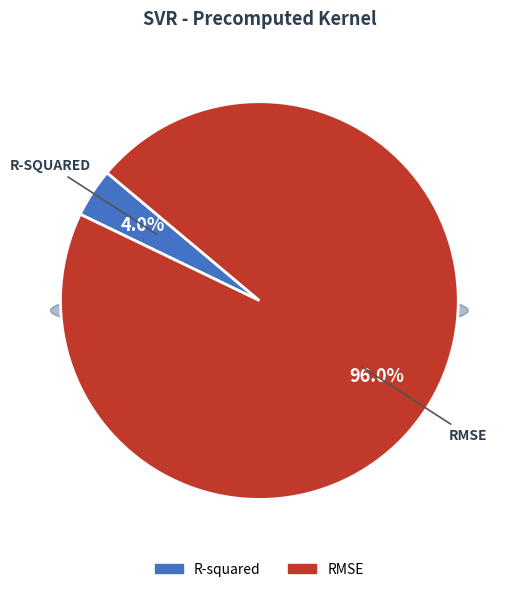

Which slice is the smallest?

R-squared